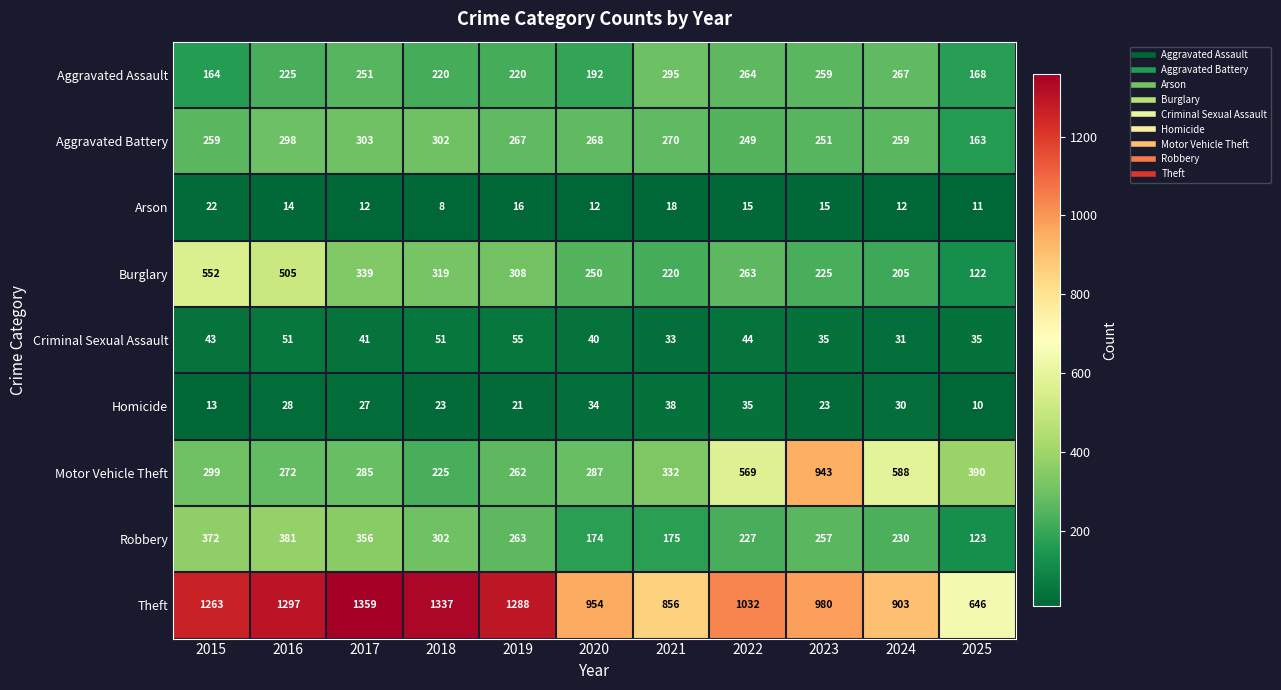

Is it true that Burglary equals 339 at 2017?

True